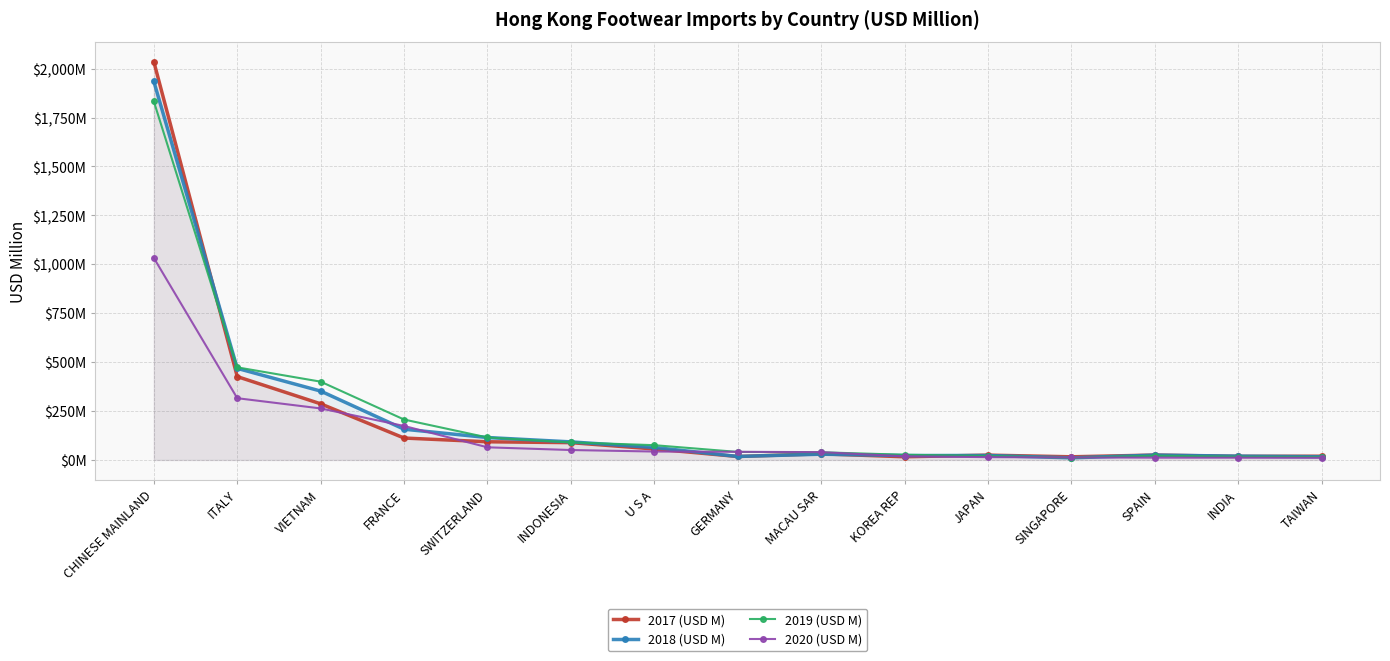

What are all the series names shown in the legend?

2017 (USD M), 2018 (USD M), 2019 (USD M), 2020 (USD M)